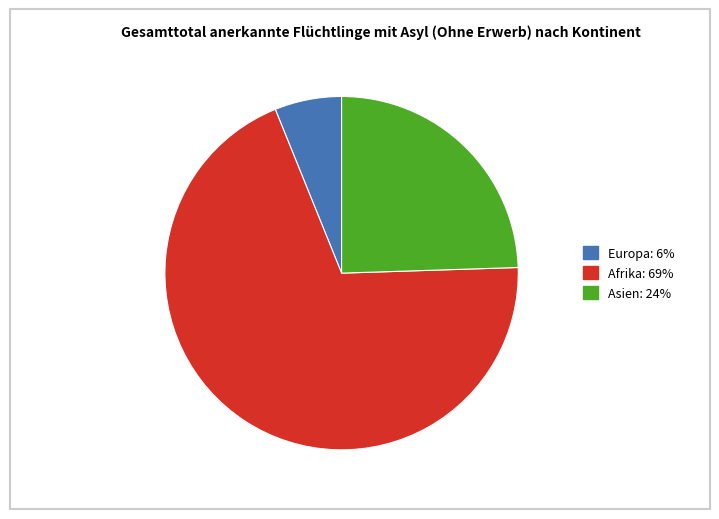

How many slices are in this pie chart?

3